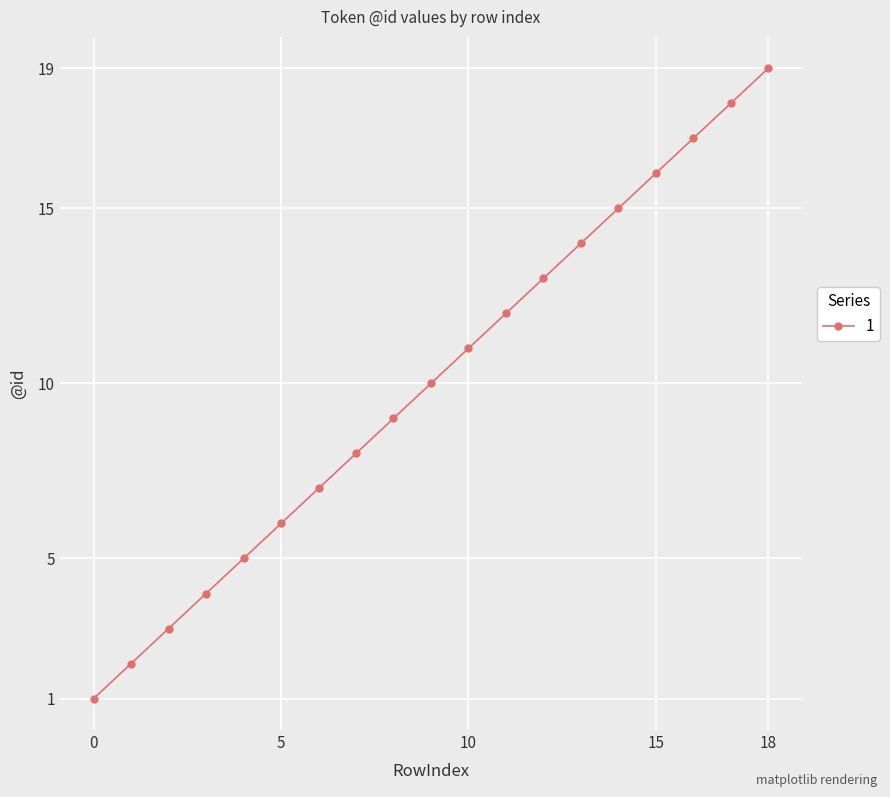

True or false: the data has more than 1 interior local peaks.

False